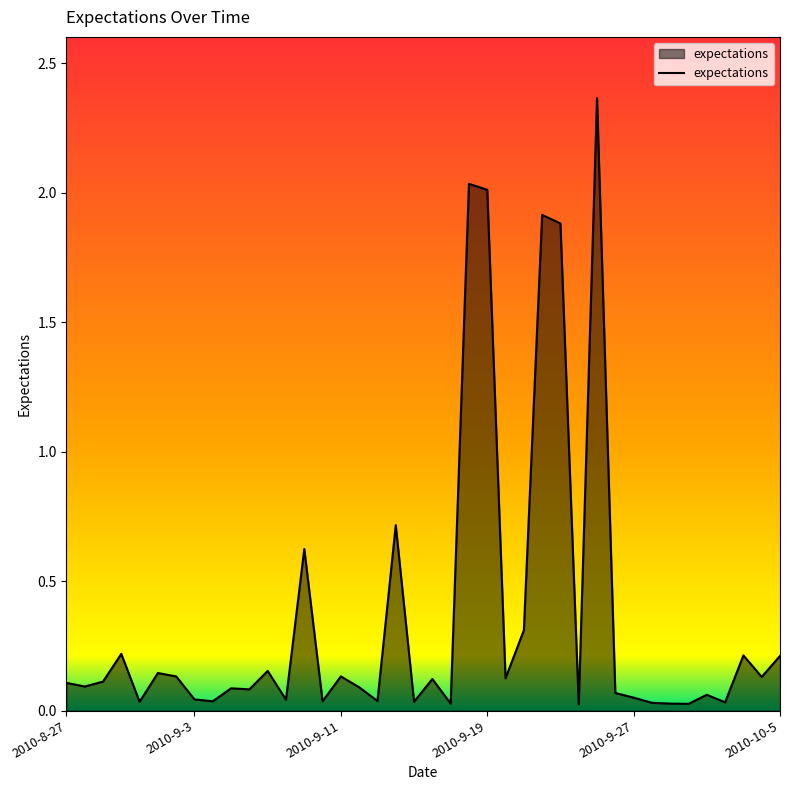

How many lines are shown in the chart?

1